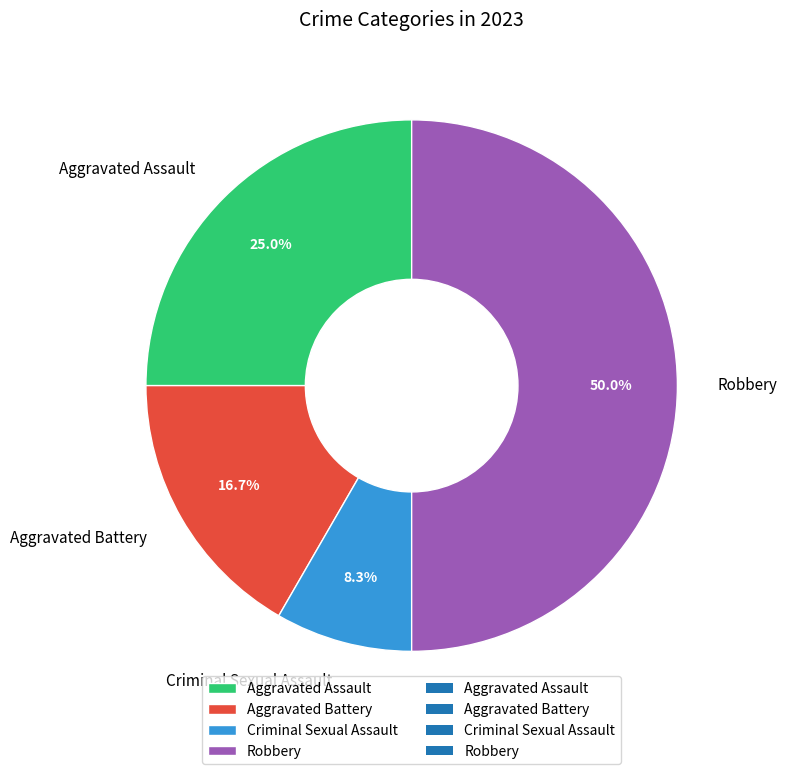

Which has a higher value, Robbery or Aggravated Battery?

Robbery